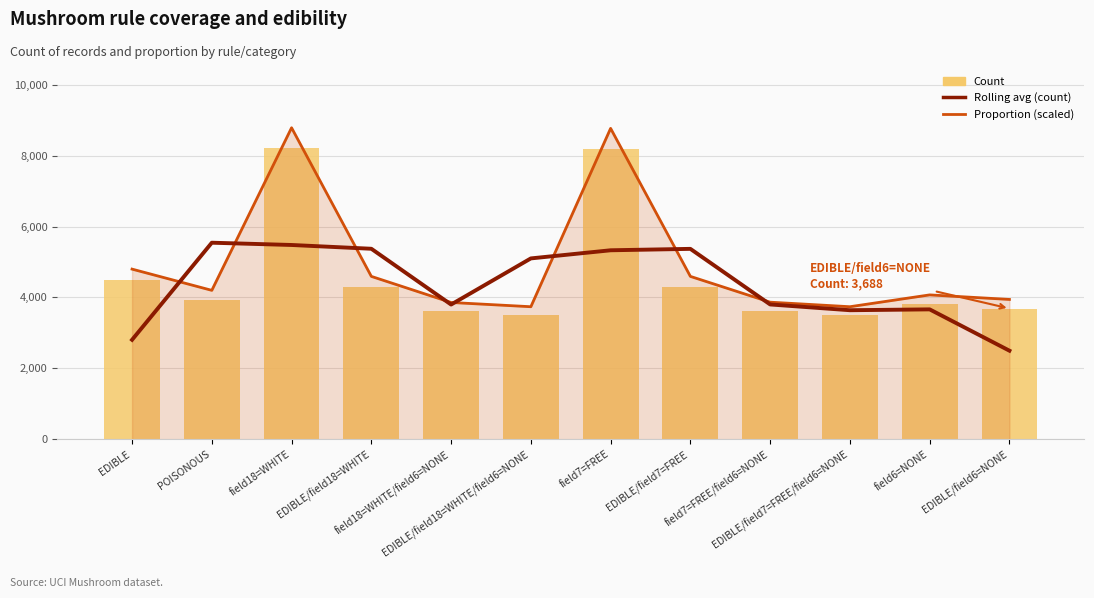

Is it true that Count equals 6611.9 at EDIBLE/field7=FREE?

False